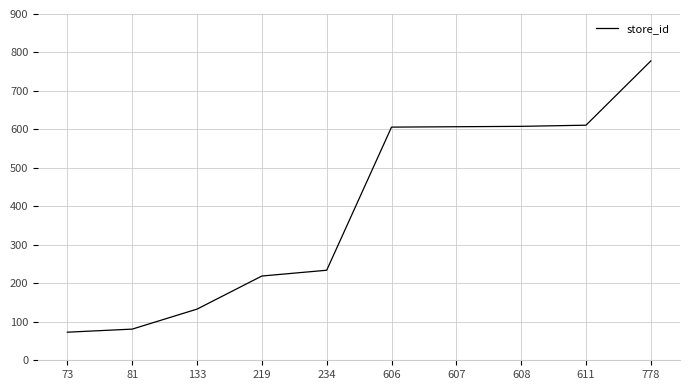

At which category does the chart reach its peak across all series?

778